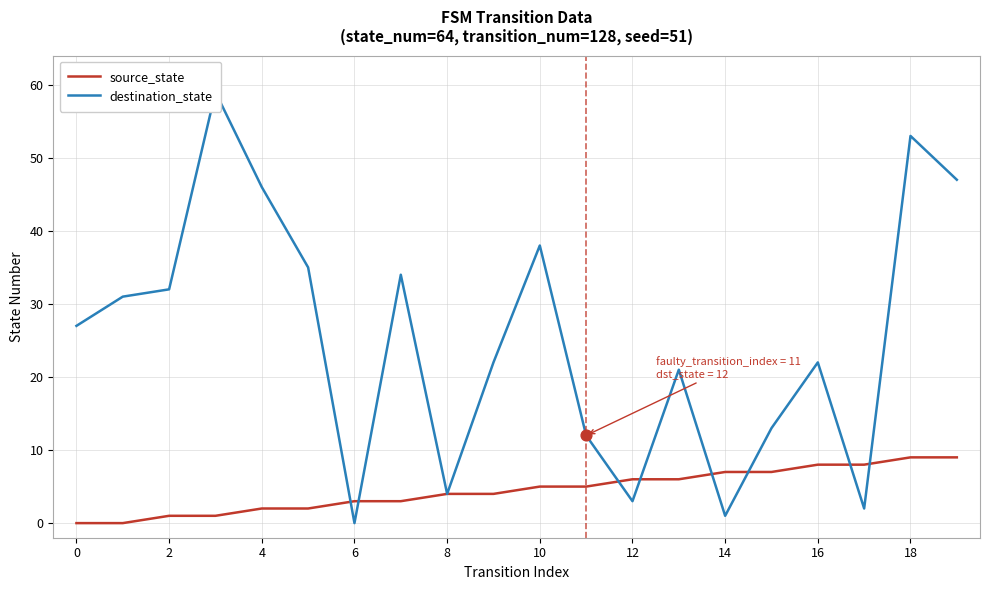

At which category is the sum across all series the highest?

18